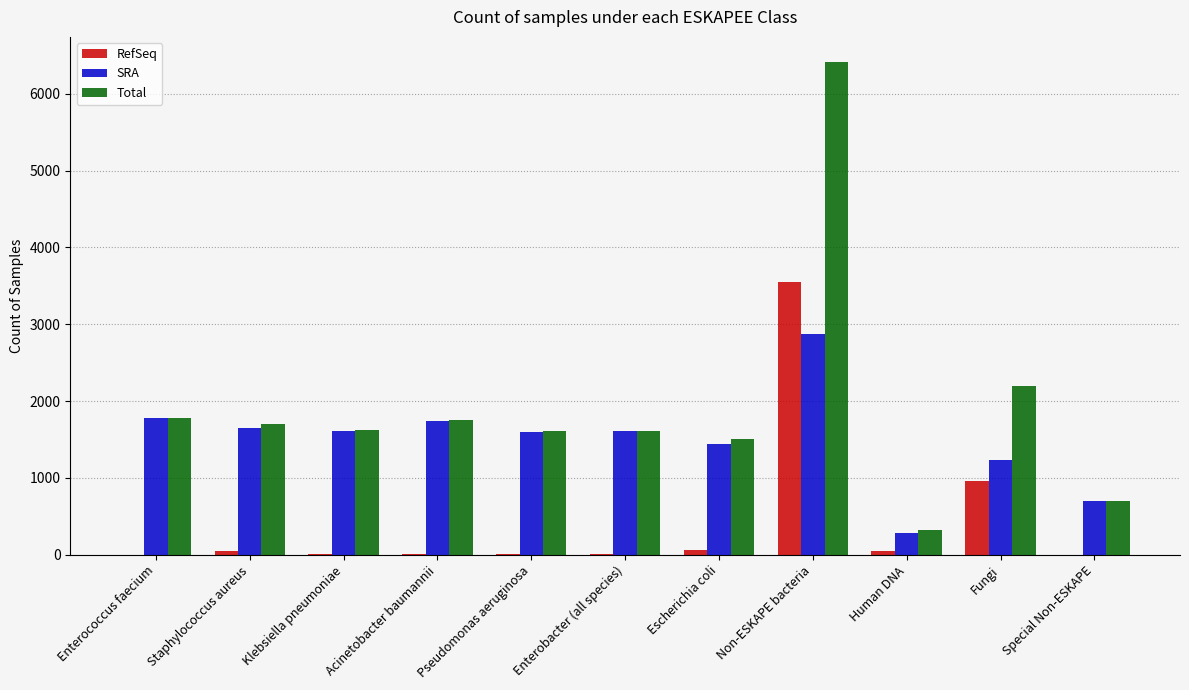

What is the highest value of the Total series?

6418